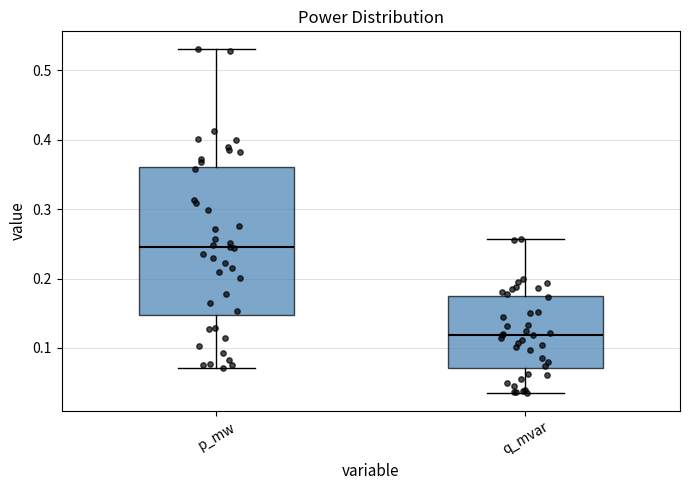

Reading left to right, read every box against the y-axis: the position of its median line, the range the box covers, and the ends of its whiskers. The values are not printed on the chart, so give them approximately, as read against the axis.

p_mw: median 0.24, box 0.15 to 0.36, whiskers 0.07 to 0.53
q_mvar: median 0.12, box 0.07 to 0.17, whiskers 0.03 to 0.26